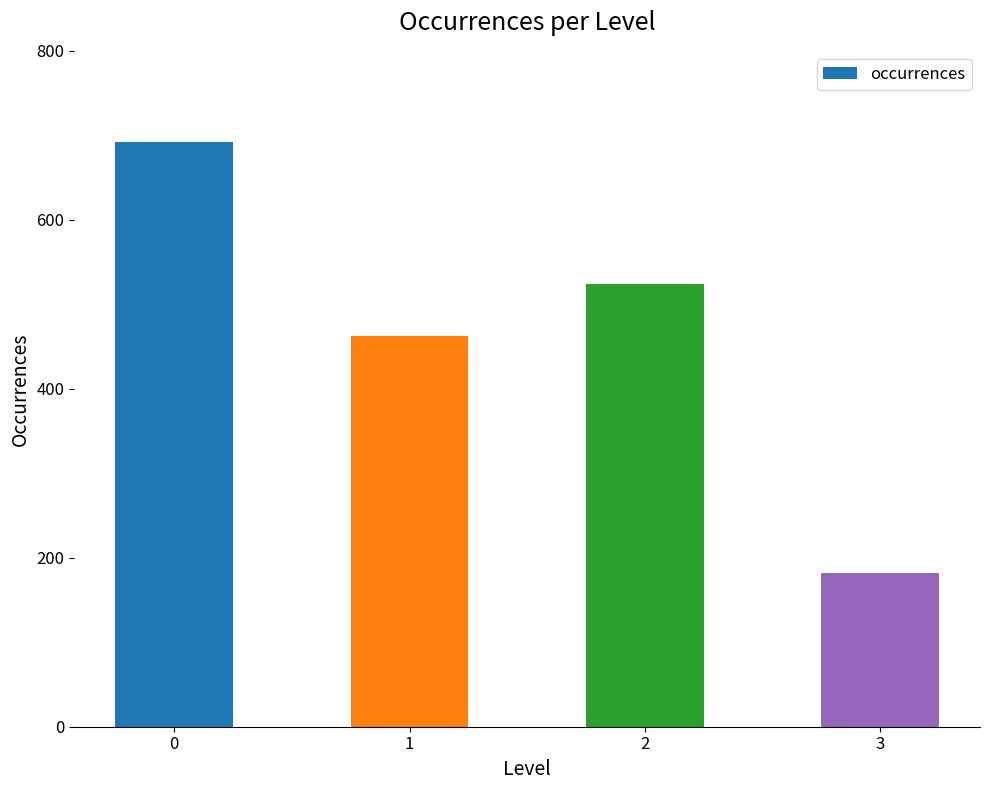

Which category has the lowest value across all series?

3